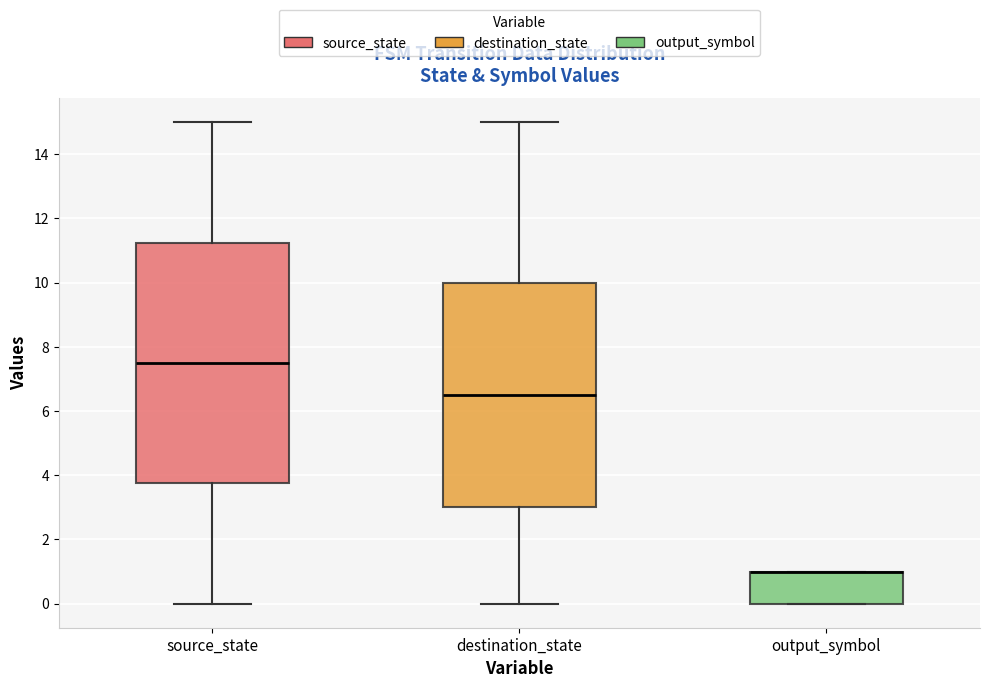

Comparing the boxes themselves (not the whiskers), which one is the tallest?

source_state